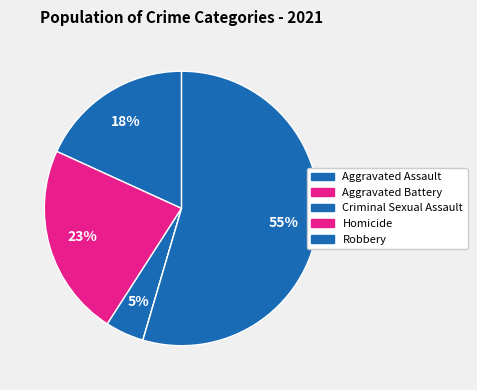

The Homicide slice represents 0% of the pie. True or false?

True